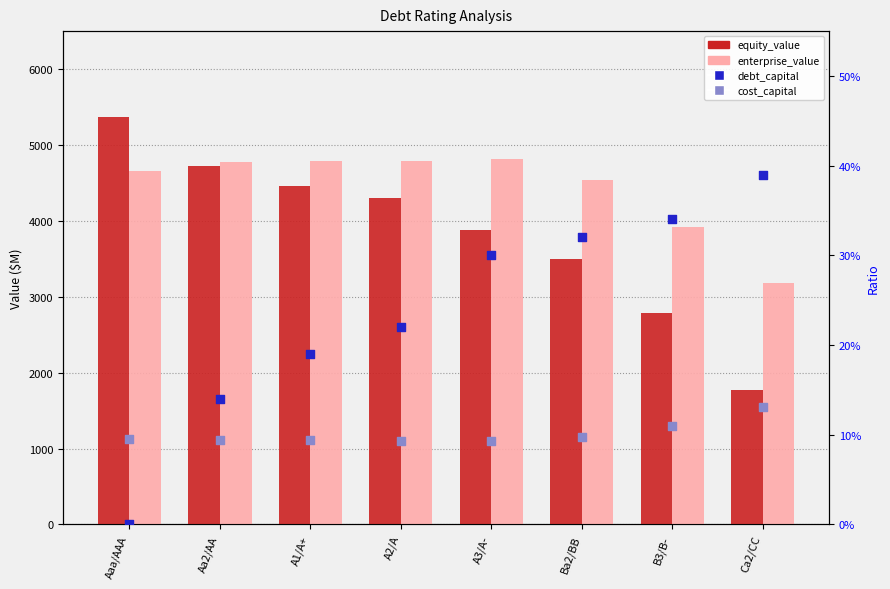

Which series has the largest Y range (max minus min)?

equity_value